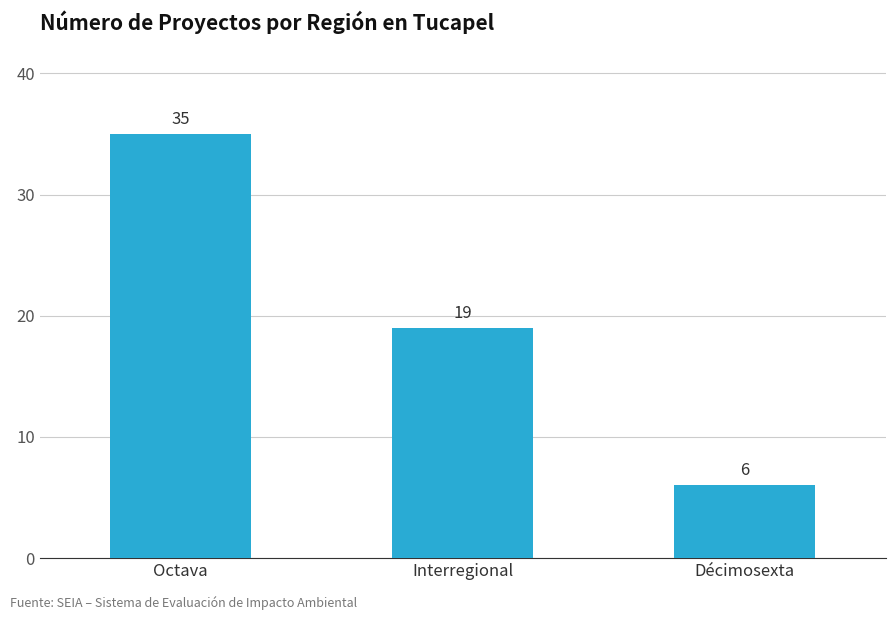

Reading left to right, transcribe all the data shown in this chart.

Octava=35	Interregional=19	Décimosexta=6